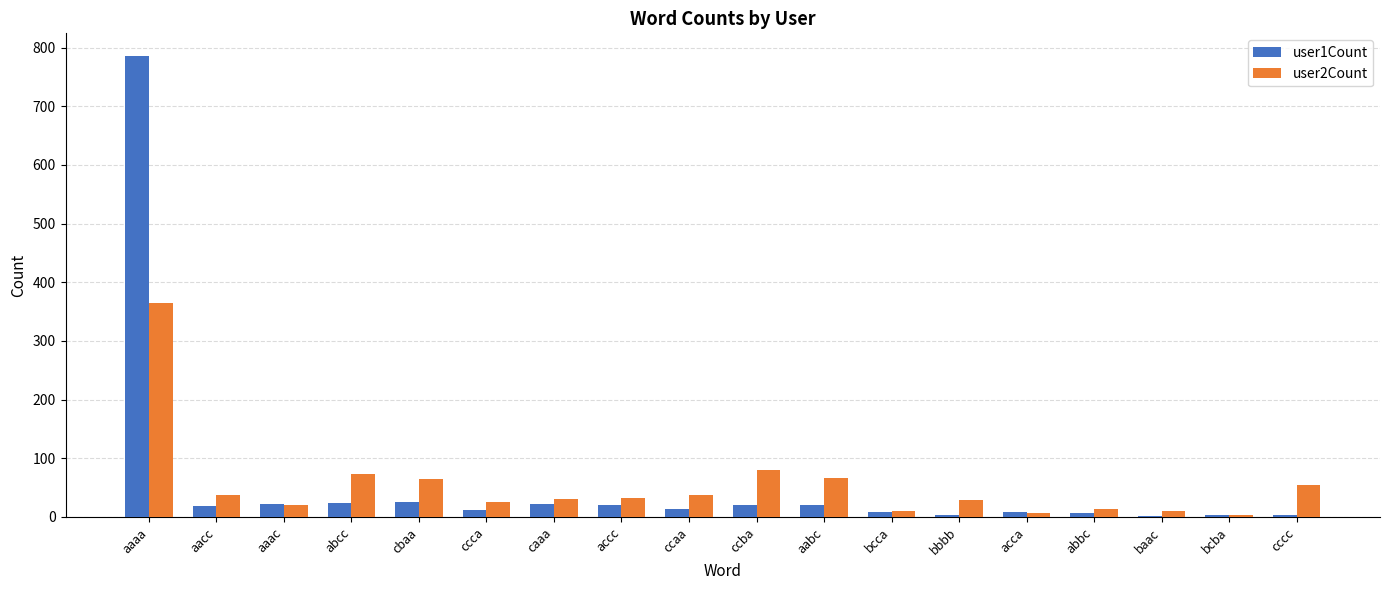

How many data points does each series have?

18